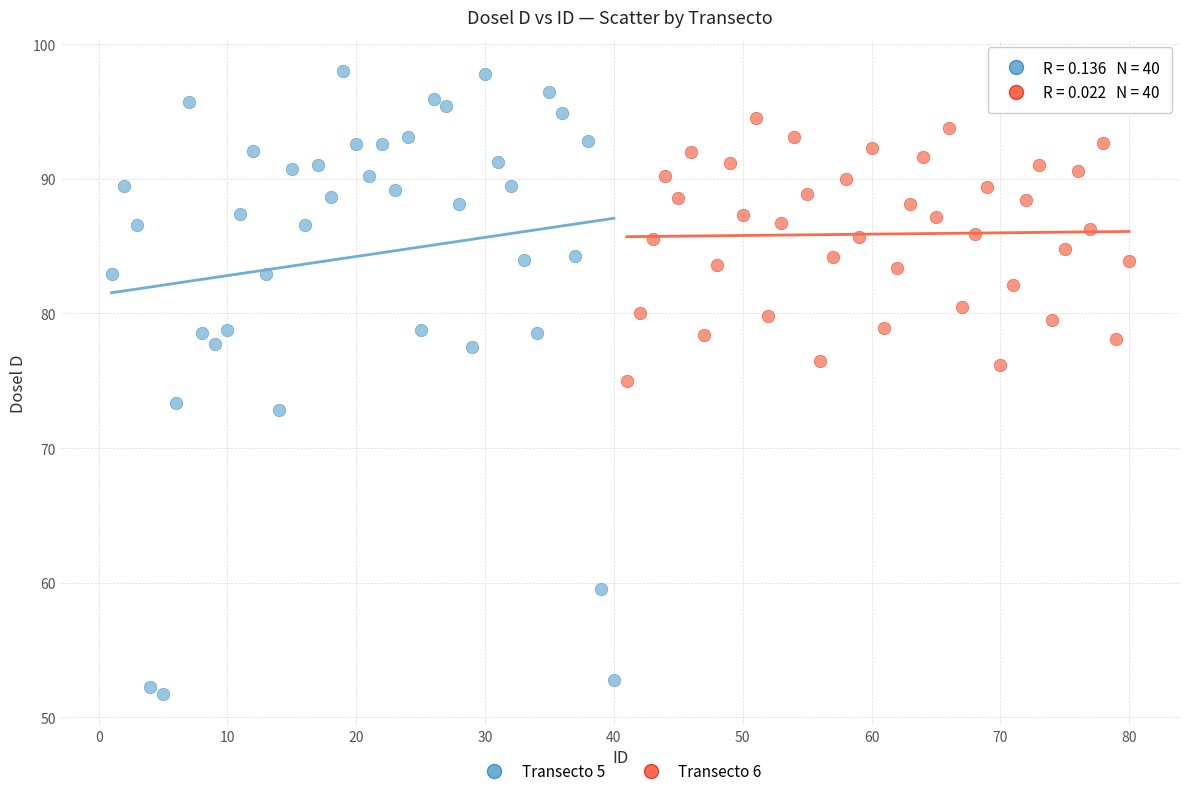

What are all the series names shown in the legend?

Transecto 5, Transecto 6